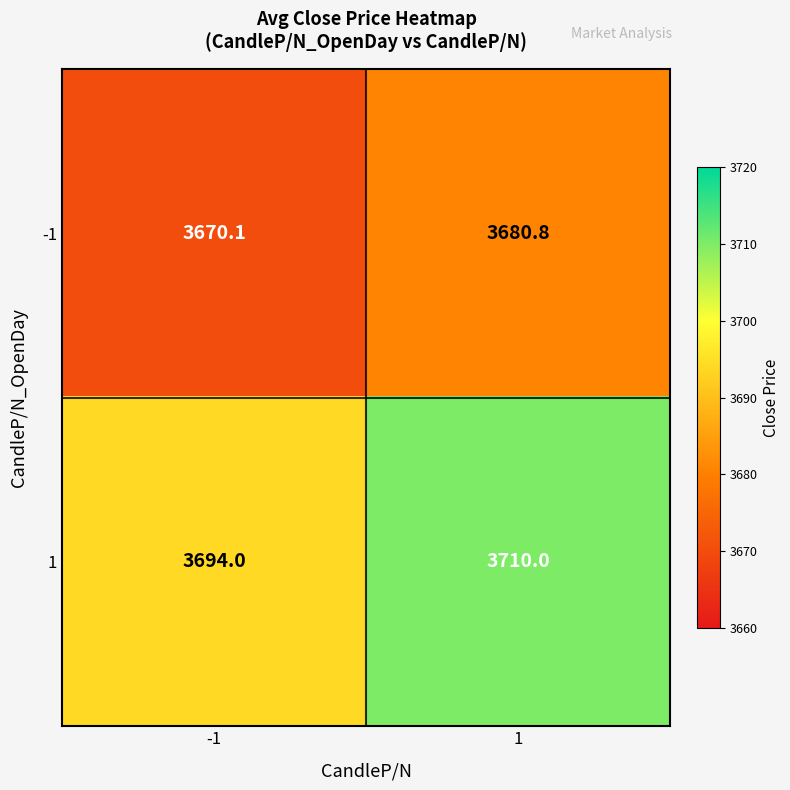

Reading left to right, what are all the values shown in this chart?

-1: 3670.1	3680.8
1: 3694.0	3710.0